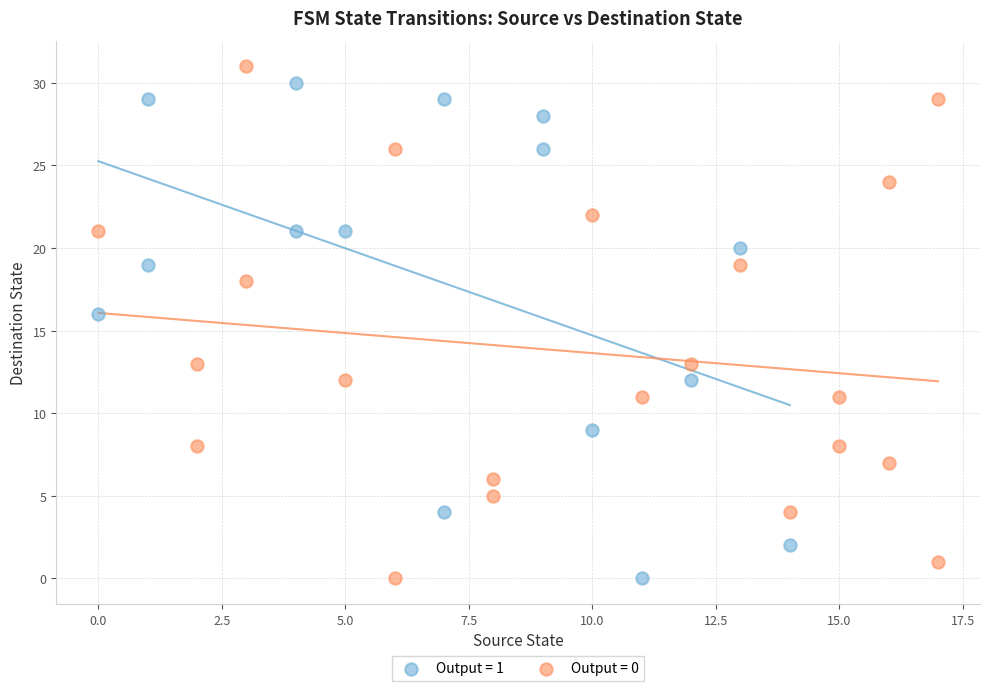

Which series has the largest Y range (max minus min)?

Output = 0